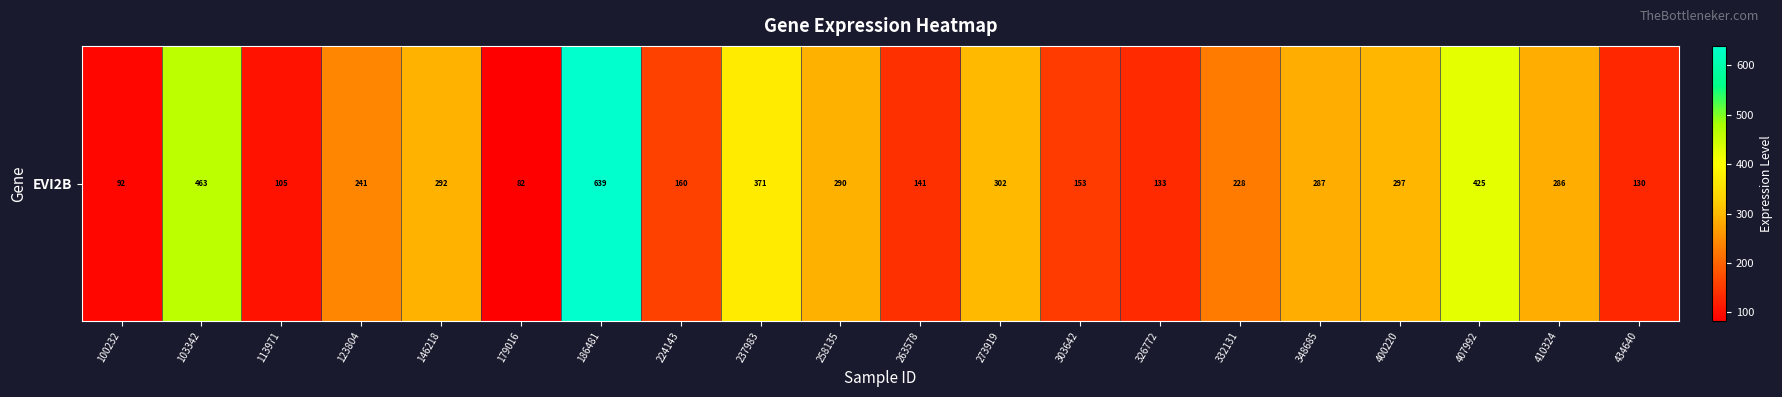

What is the difference between the second highest and second lowest values?

371.1